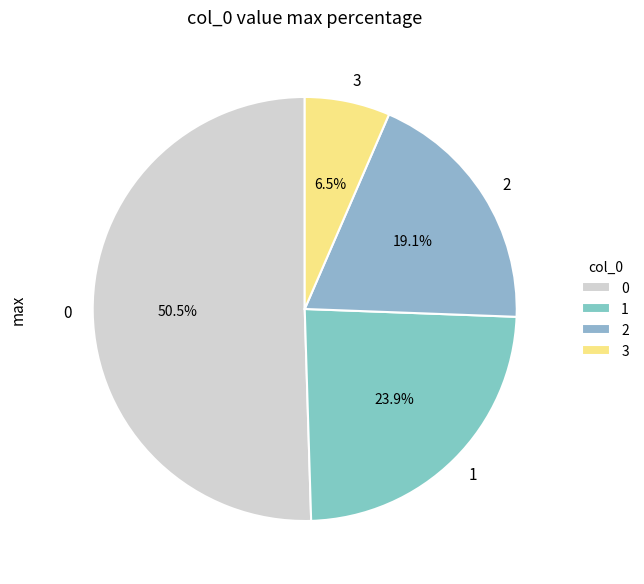

True or false: 3 accounts for 14% of the total.

False